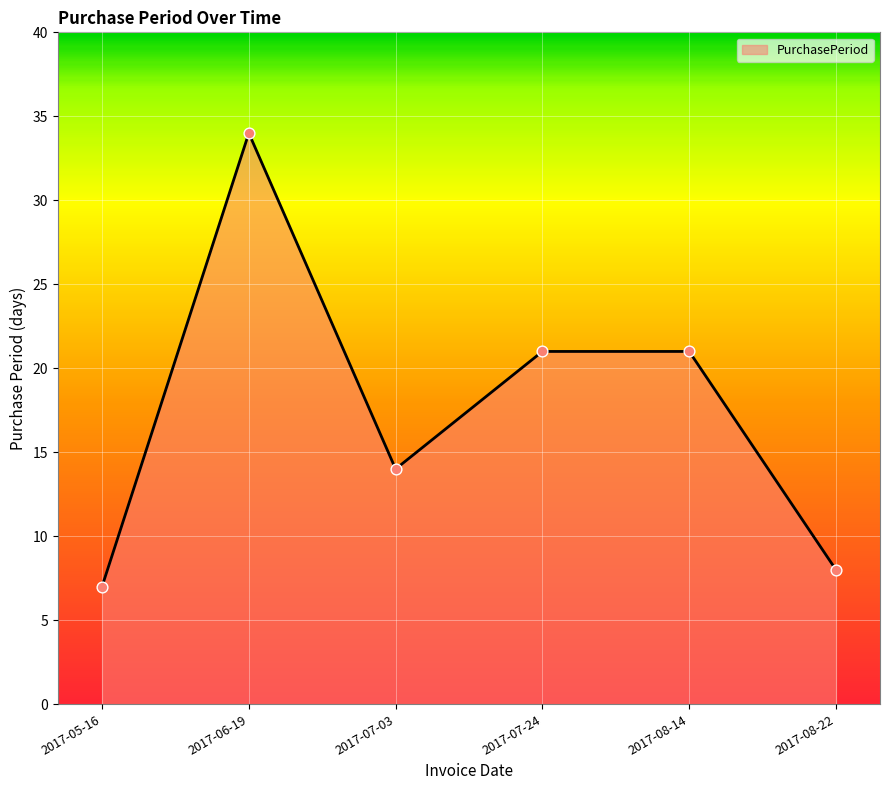

Which has a higher value, 2017-06-19 or 2017-07-03?

2017-06-19